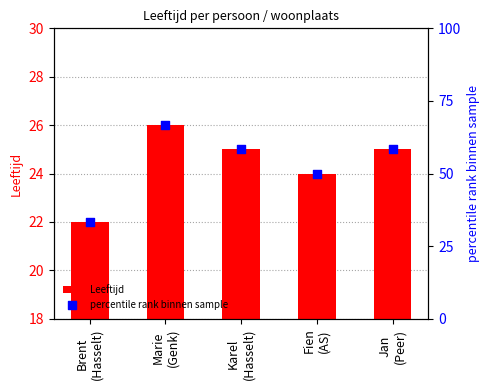

Which series contains the lowest Y value?

Leeftijd